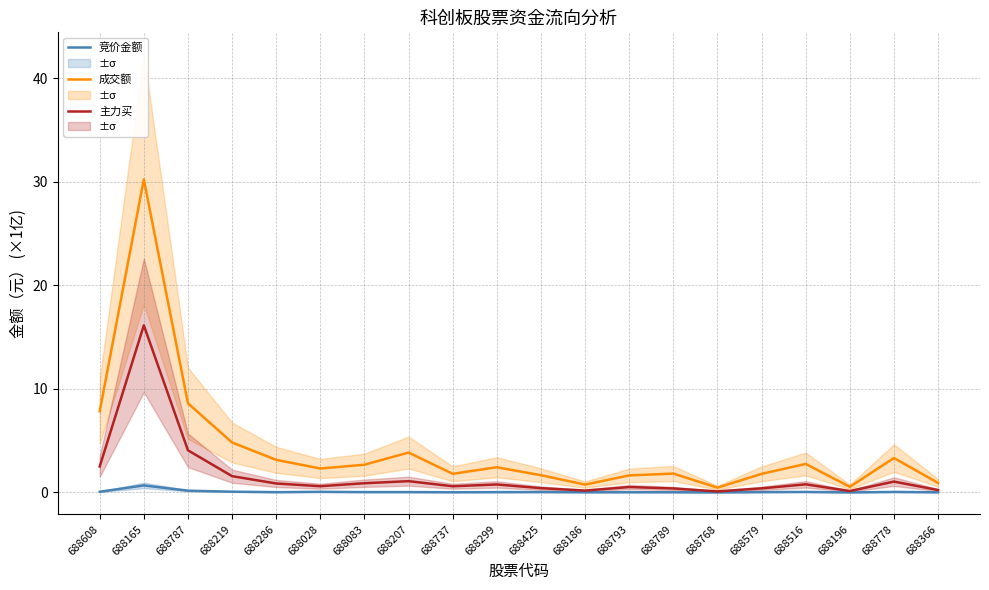

What is the greatest value displayed?

30.2